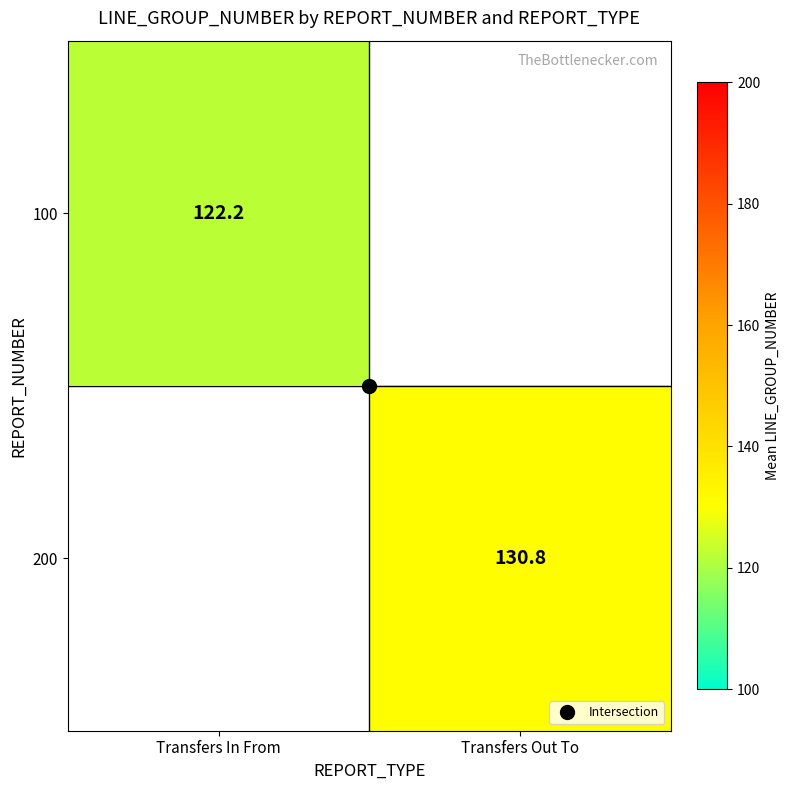

Rank the series by their maximum value, from lowest to highest.

100, 200